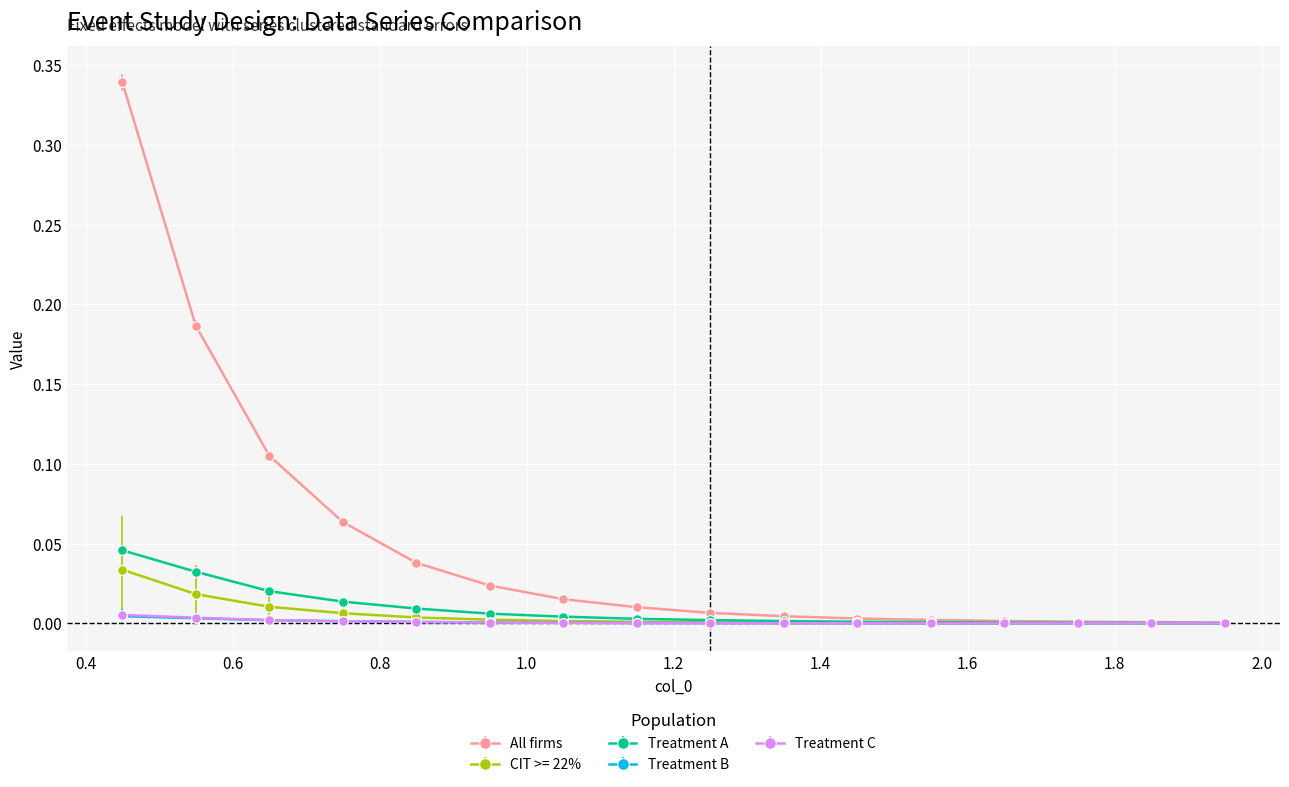

Which series has the largest total across all categories?

All firms